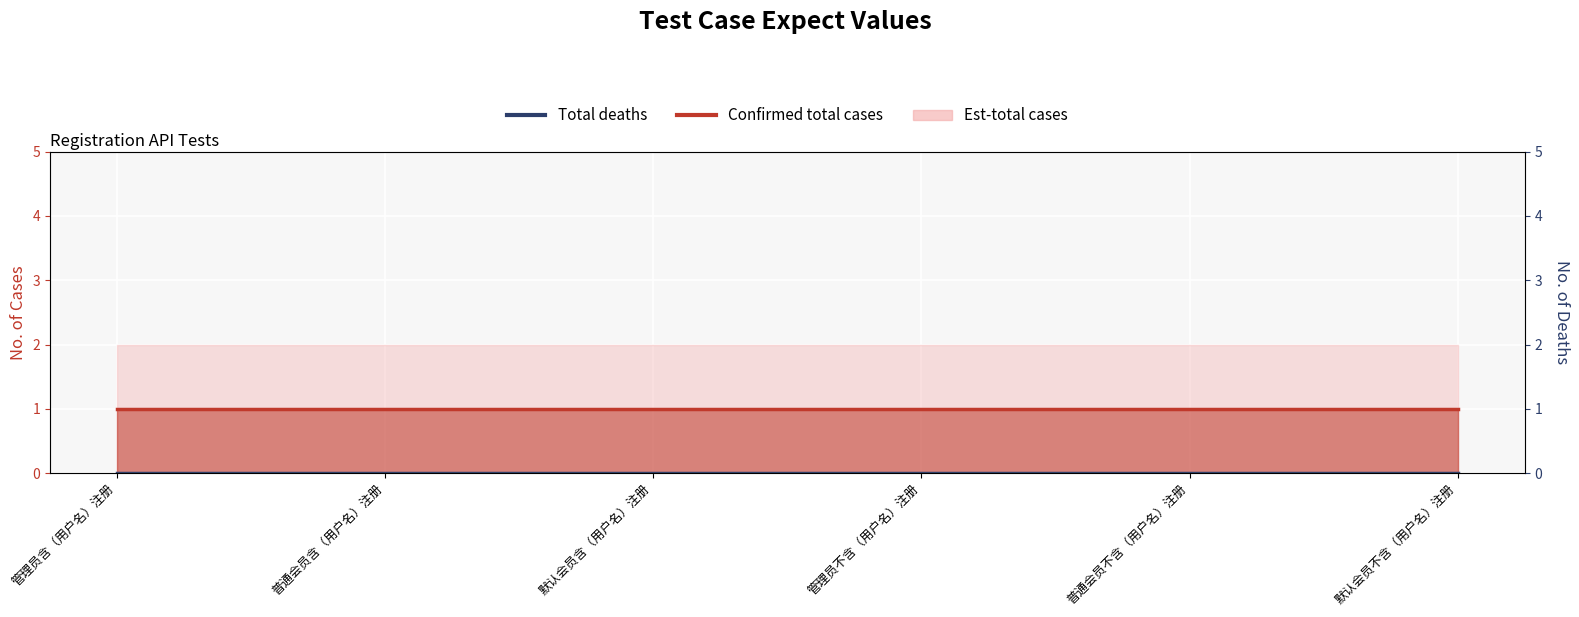

Reading left to right, extract all data points from this chart.

Confirmed total cases: 1	1	1	1	1	1
Total deaths: 0	0	0	0	0	0